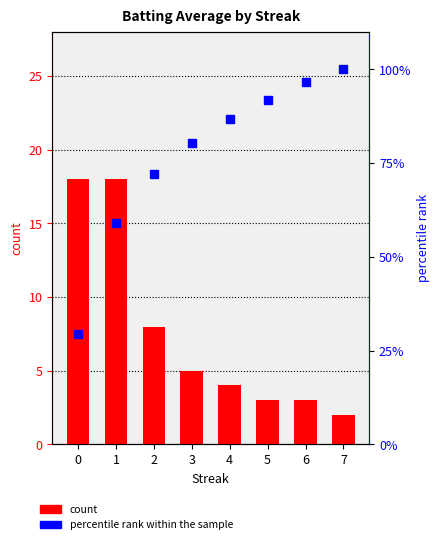

Reading left to right, what are all the values shown in this chart?

count: 0=18.0	1=18.0	2=8.0	3=5.0	4=4.0	5=3.0	6=3.0	7=2.0
percentile rank within the sample: 0=29.5	1=59.0	2=72.1	3=80.3	4=86.9	5=91.8	6=96.7	7=100.0